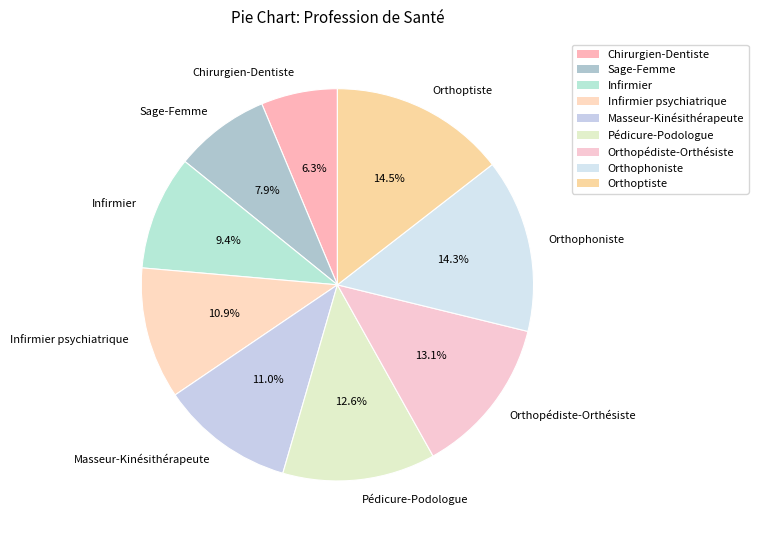

Is Orthoptiste the majority of the pie?

No